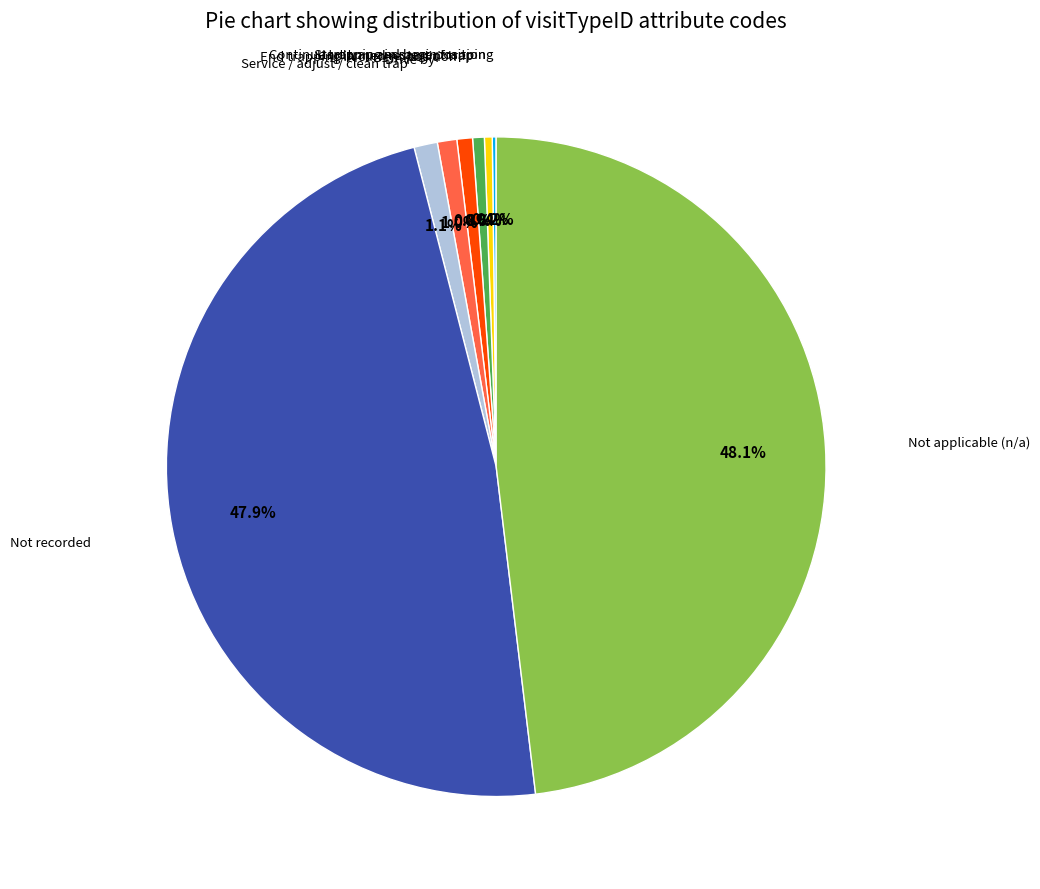

Does any single category account for the majority?

No